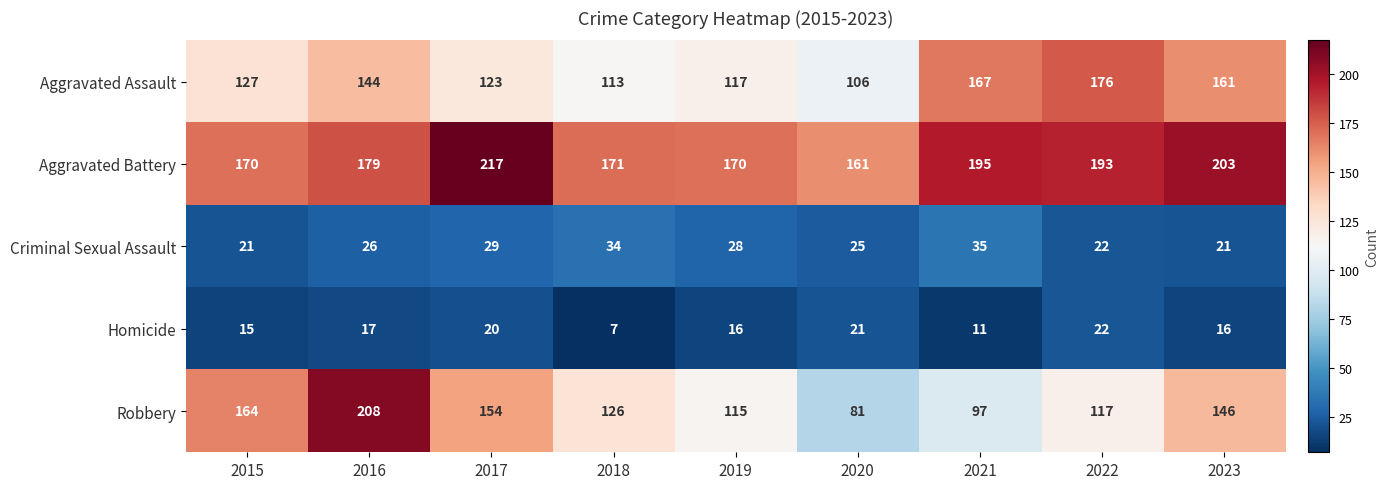

What value does the Aggravated Battery series have at 2020?

161